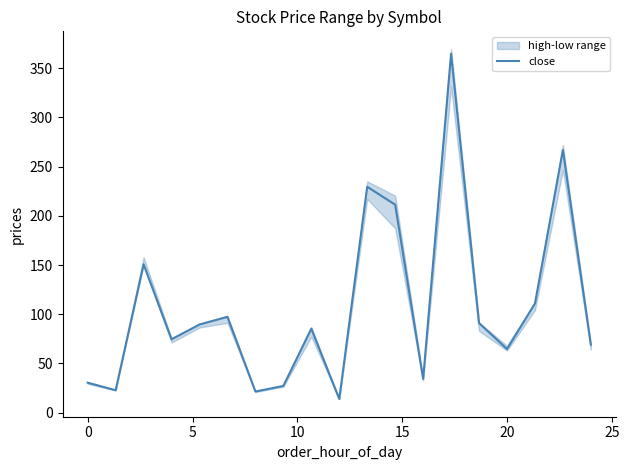

The value of close at 0 is 30.4. True or false?

True